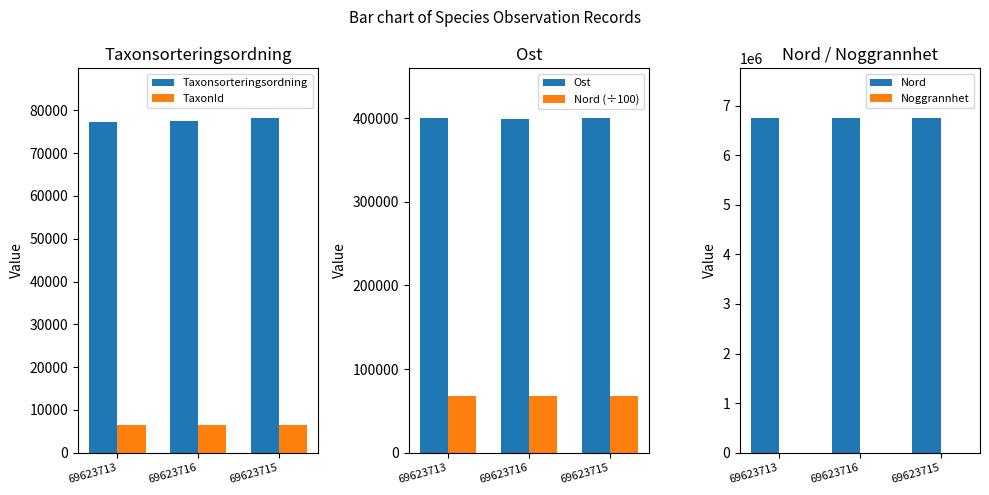

The value of Taxonsorteringsordning at 69623715 is 110583.5. True or false?

False